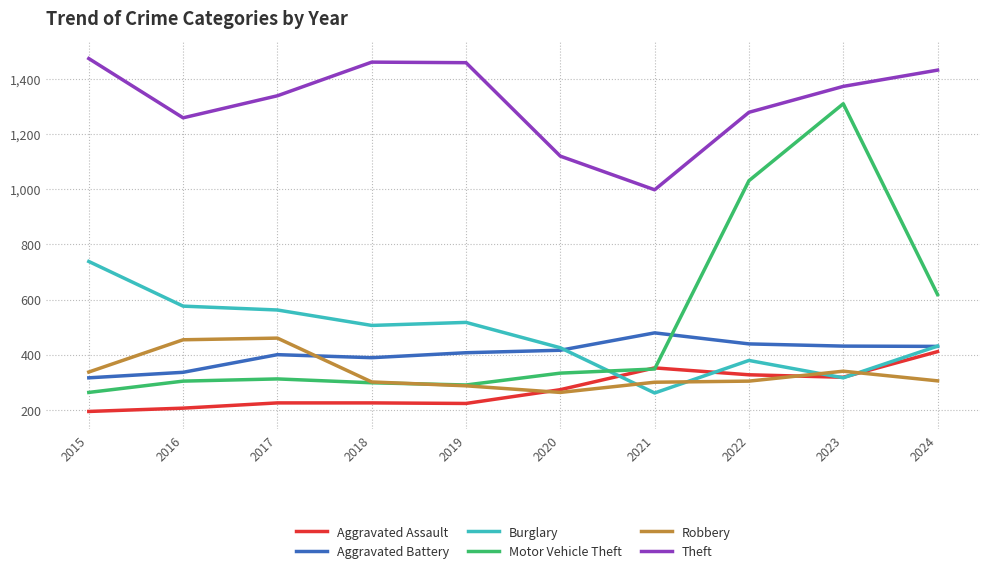

What is the difference between the highest and lowest values at 2015?

1280